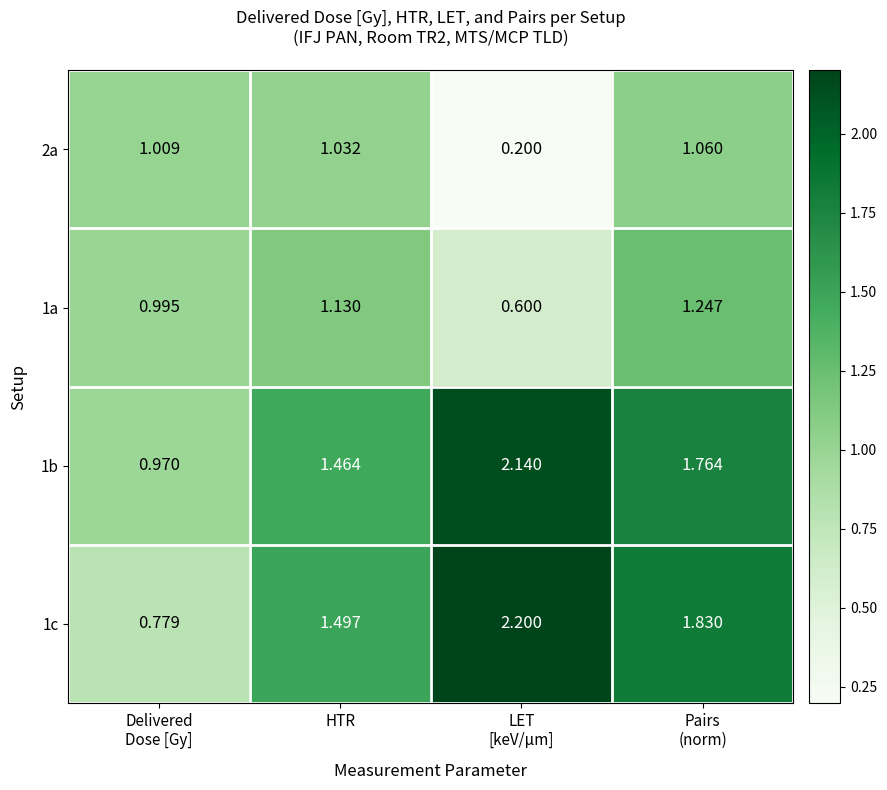

Which series has the largest total across all categories?

1b